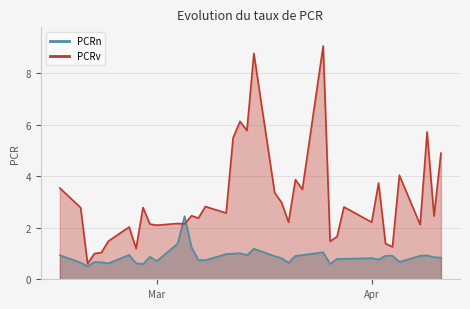

How many series are shown in this chart?

2